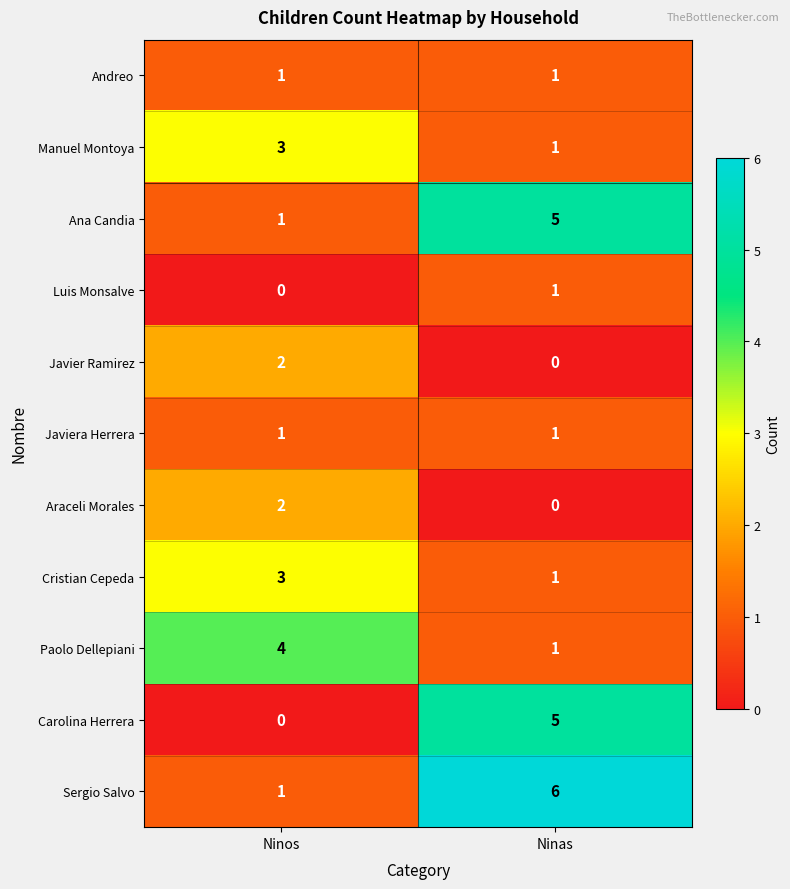

What is the average value of the Ana Candia series?

3